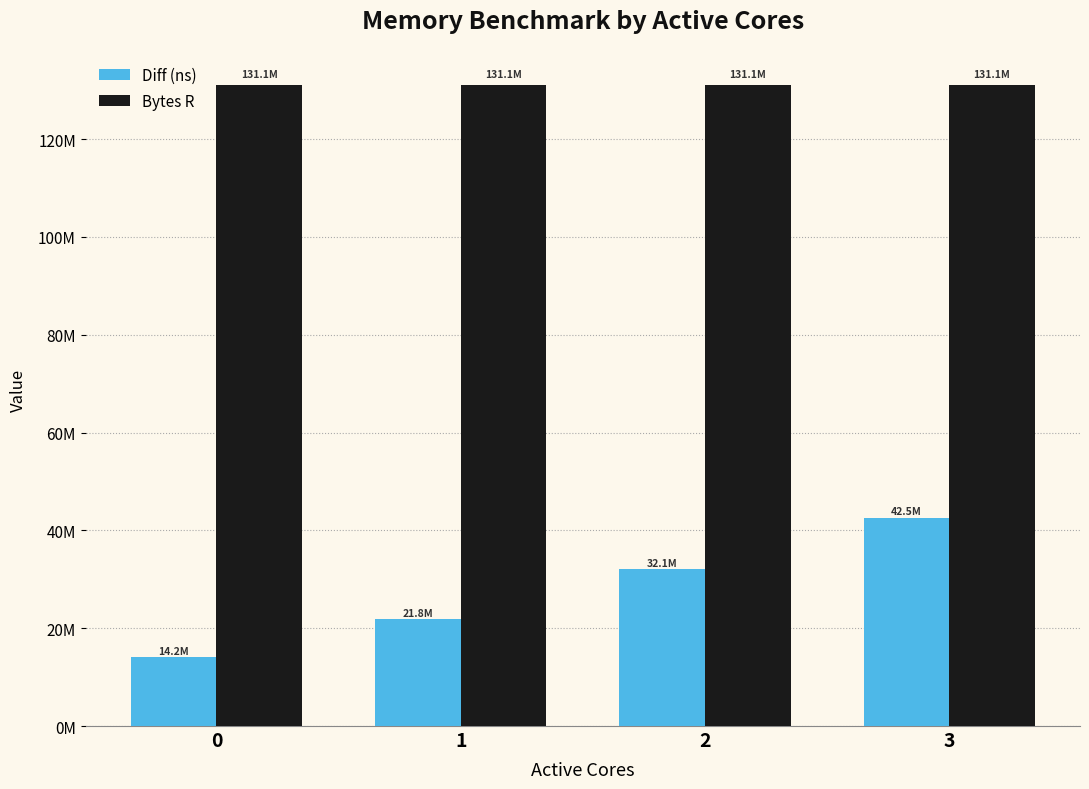

Reading left to right, extract all data points from this chart.

Diff (ns): 0=14209320	1=21822301	2=32065704	3=42482345
Bytes R: 0=131072000	1=131072000	2=131072000	3=131072000